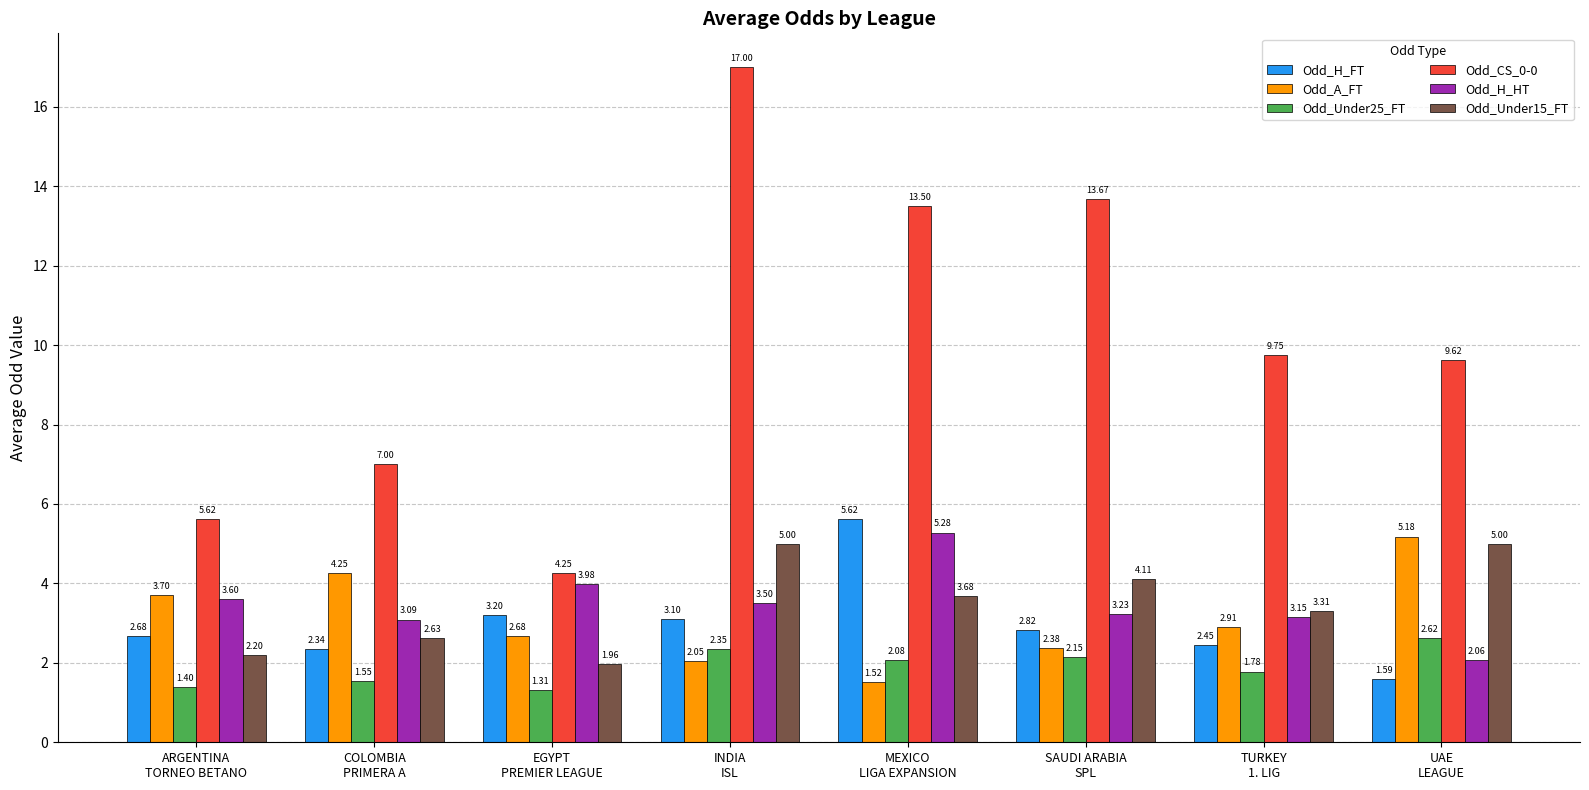

What is the difference between the maximum and second lowest values in the Odd_H_FT series?

3.3